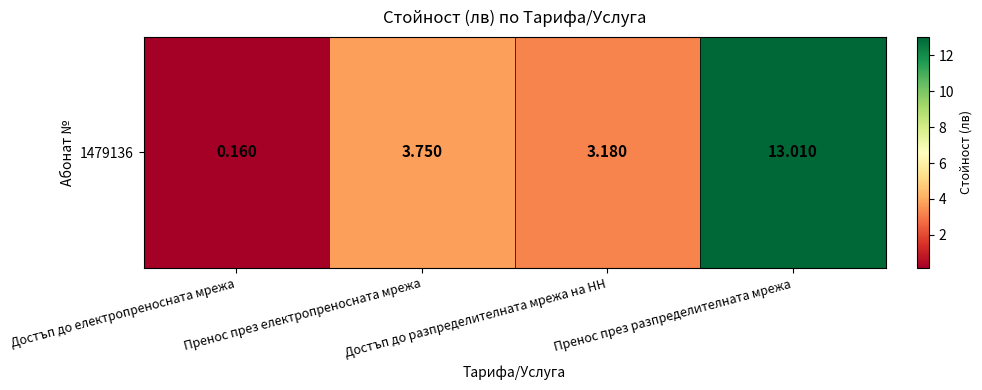

Rank the categories by value from lowest to highest.

Достъп до електропреносната мрежа, Достъп до разпределителната мрежа на НН, Пренос през електропреносната мрежа, Пренос през разпределителната мрежа